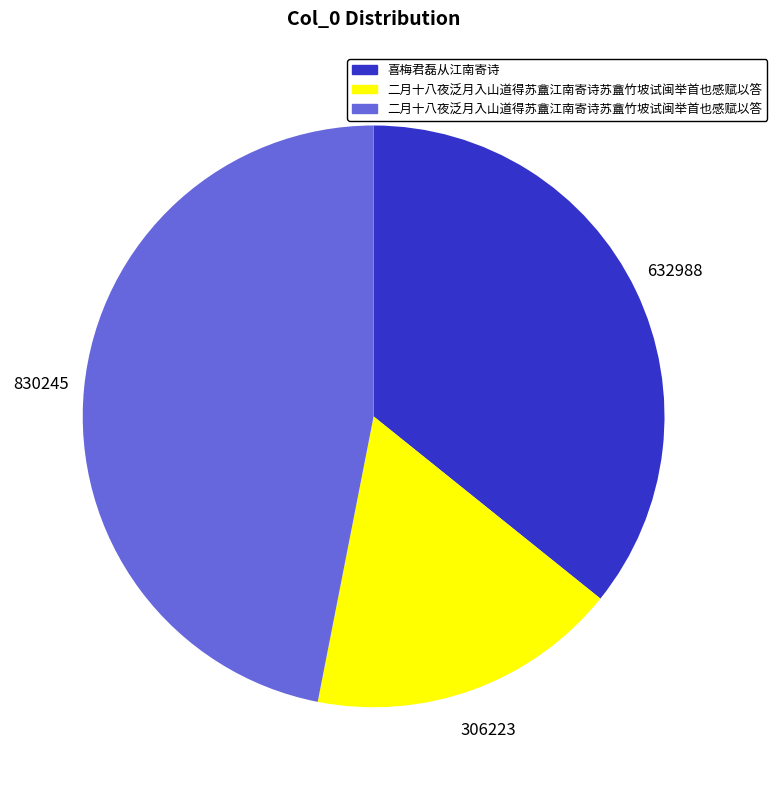

Is there a majority slice in this chart?

No